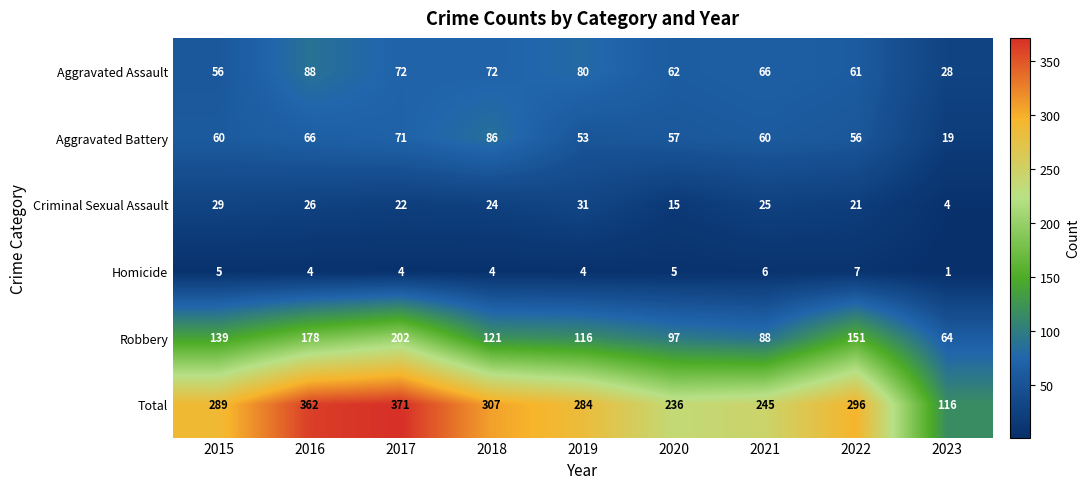

How many series are shown in this chart?

6